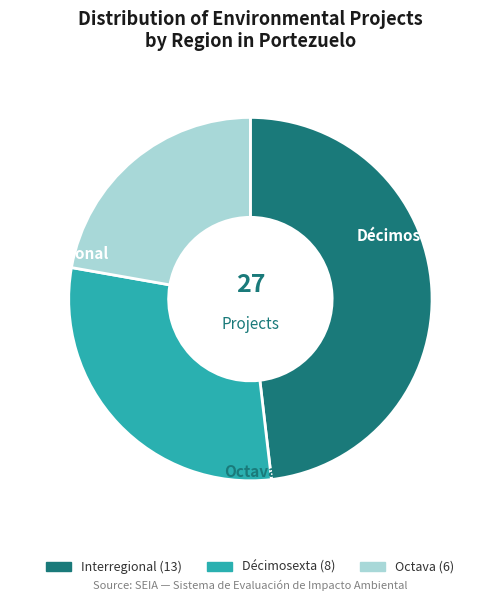

Between Décimosexta and Interregional, which is larger?

Interregional